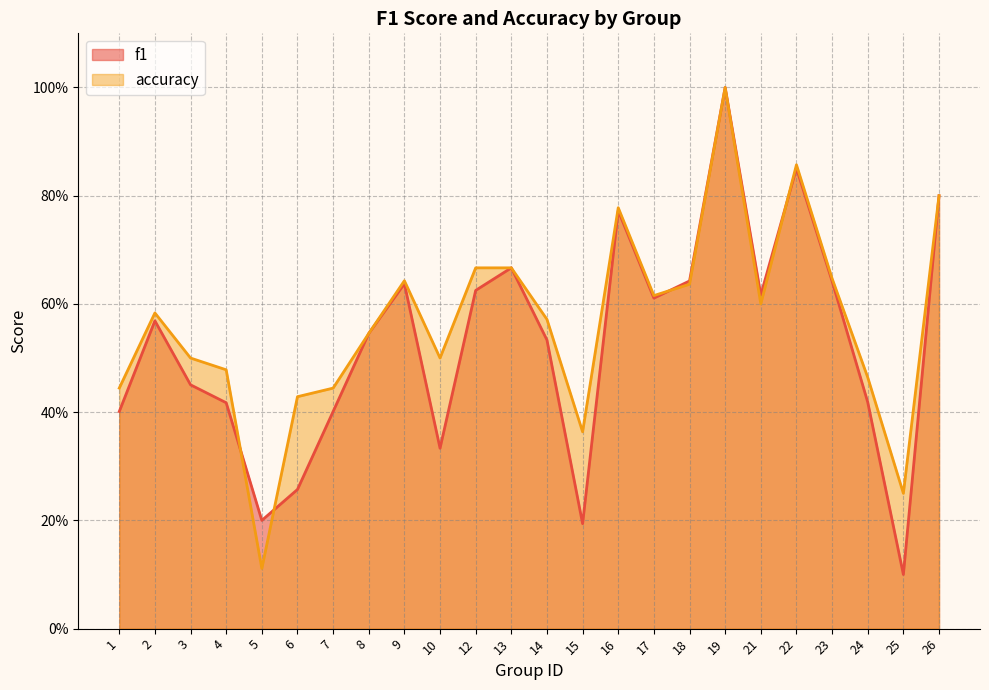

What is the average value of the accuracy series?

0.6